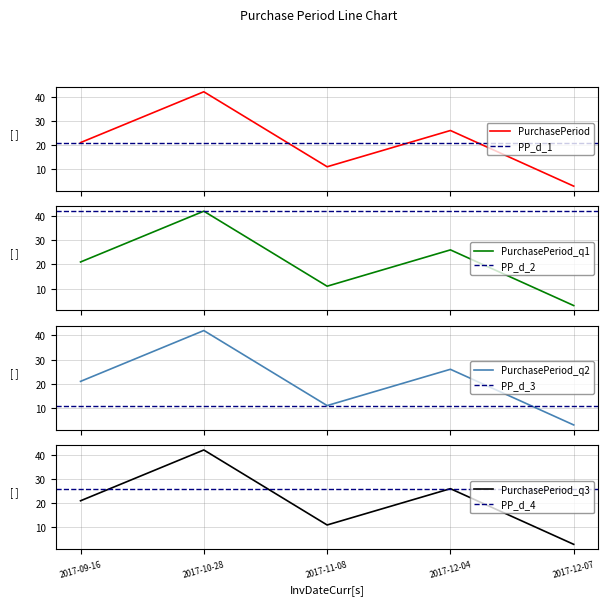

Count the values in the range 11 to 26.

3